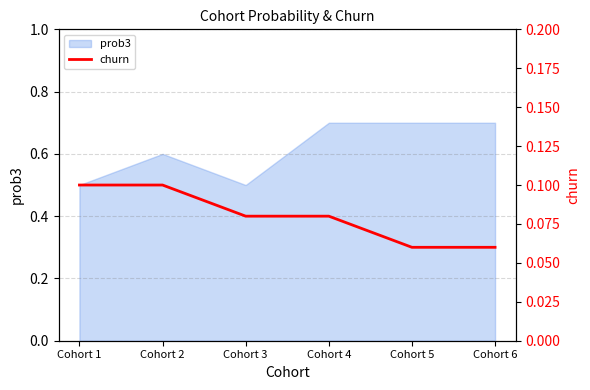

What is the lowest value of the prob3 series?

0.5